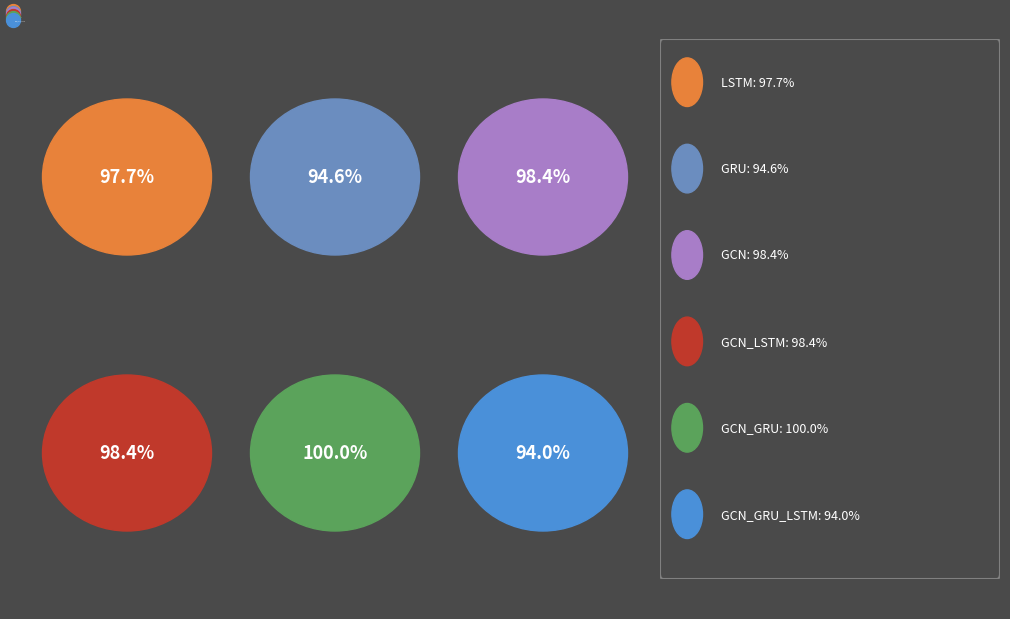

Count the number of slices in the pie.

6